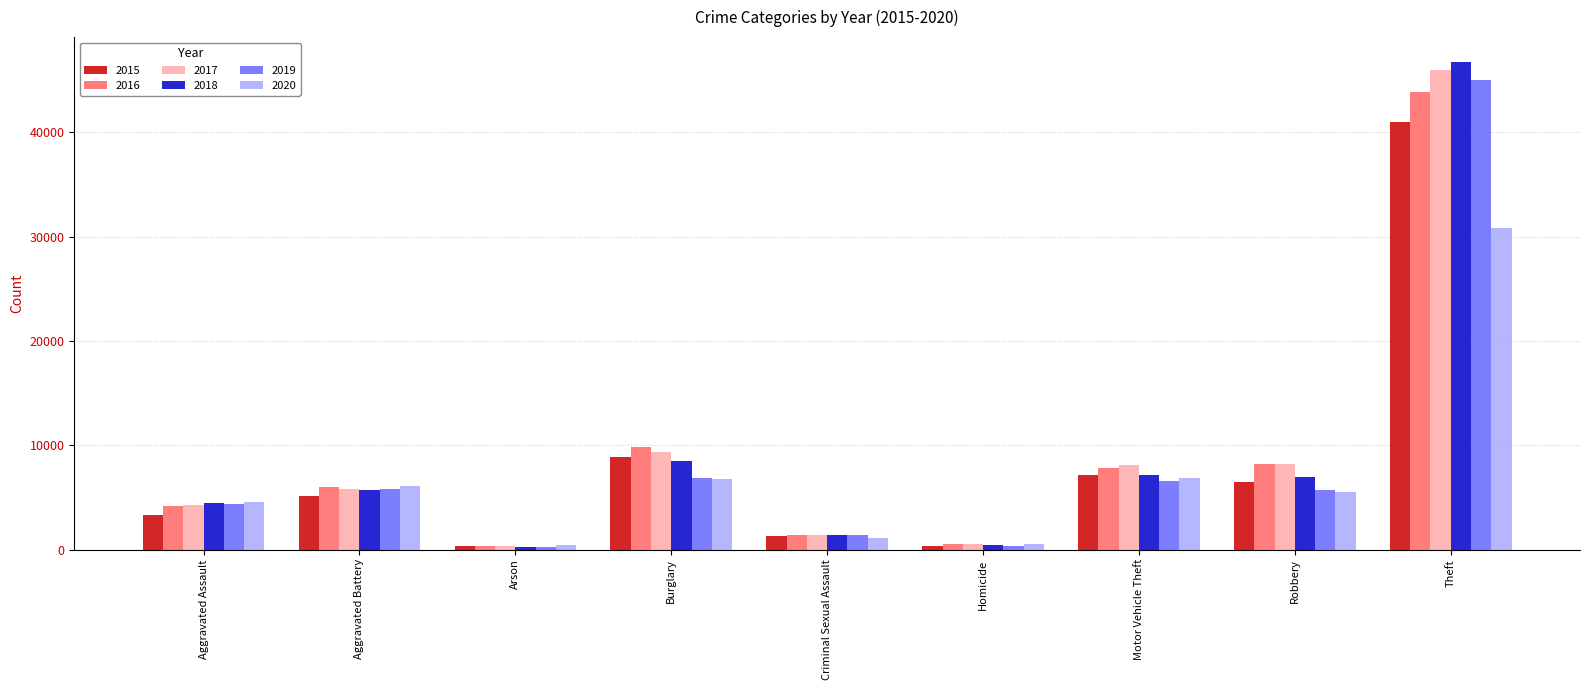

What is the maximum value for 2016?

43830